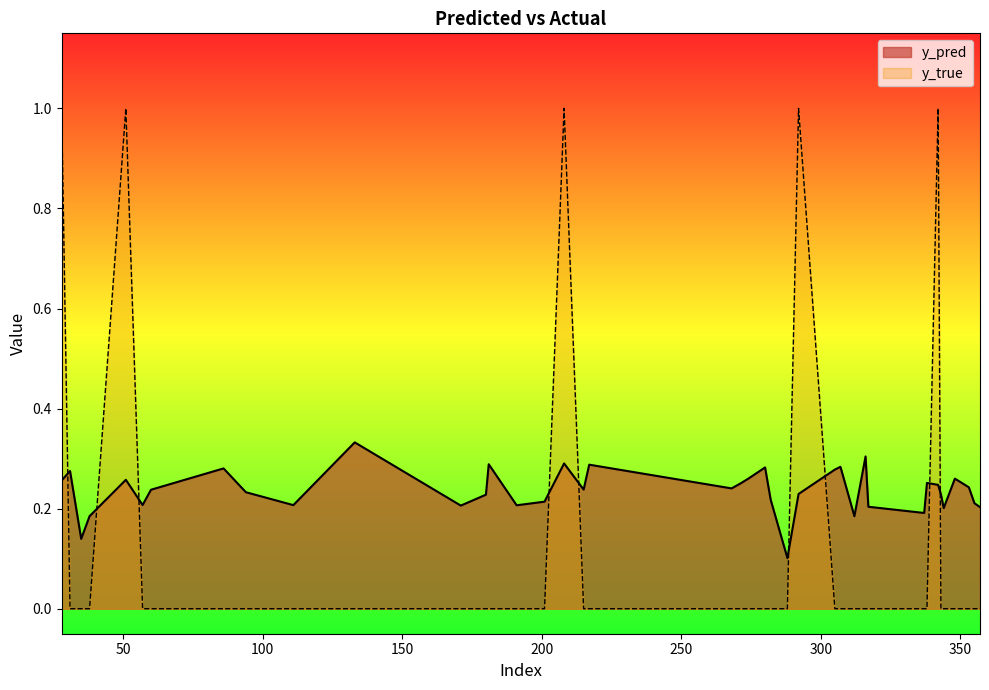

At which category is the sum across all series the highest?

208